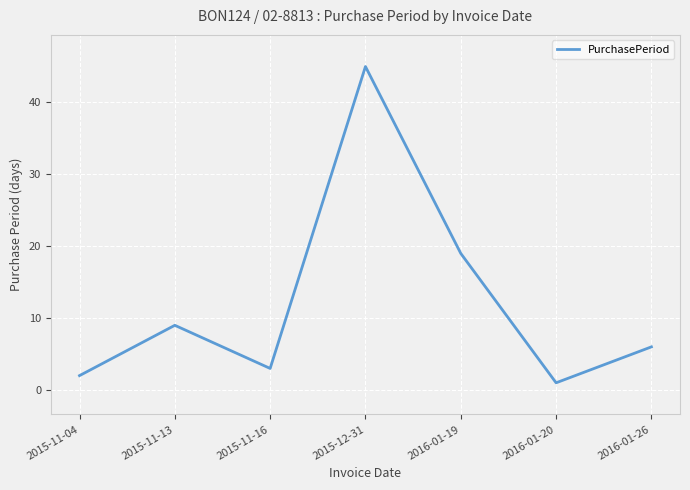

True or false: there are more than 1 points higher than both neighbors.

True